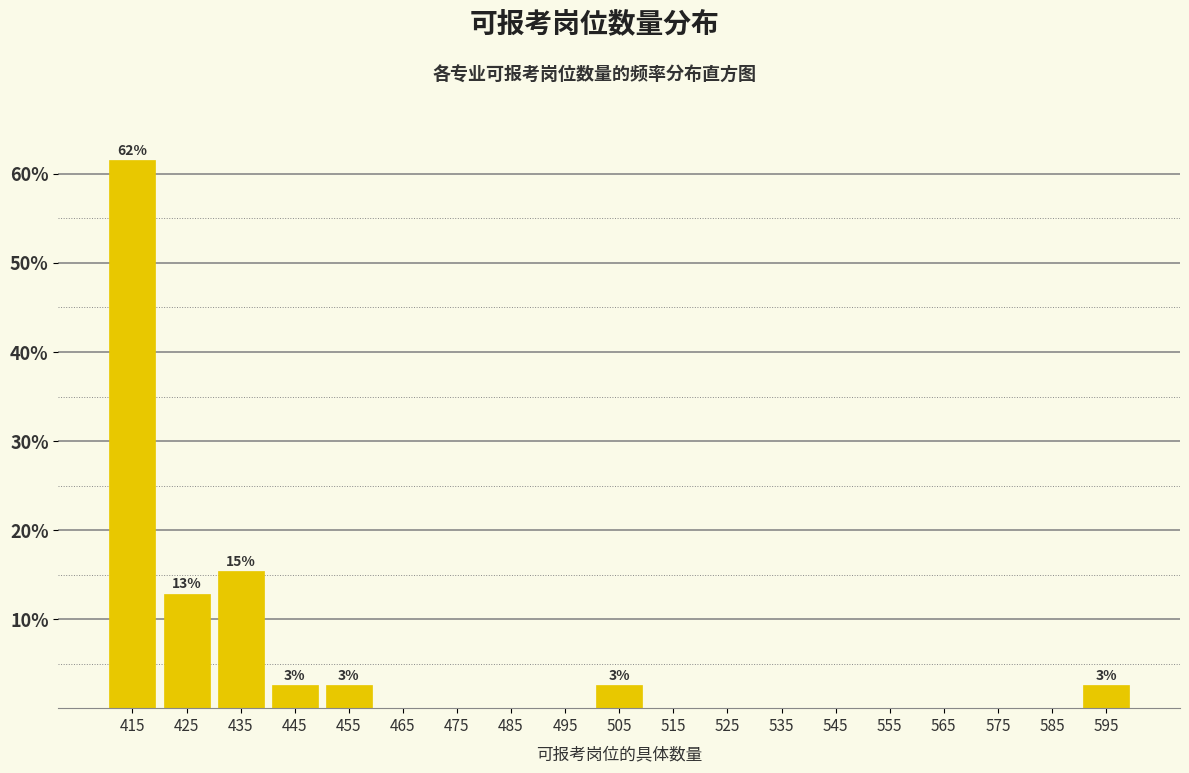

Which range on the x-axis has the tallest bar?

410 to 420